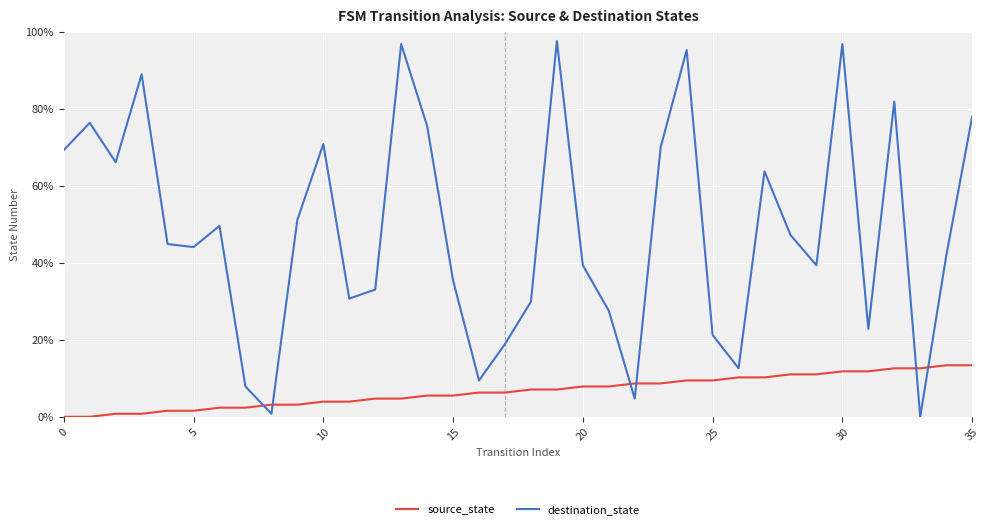

Reading right to left, what are all the values shown in this chart?

source_state: 0.1	0.1	0.1	0.1	0.1	0.1	0.1	0.1	0.1	0.1	0.1	0.1	0.1	0.1	0.1	0.1	0.1	0.1	0.1	0.1	0.1	0.1	0.0	0.0	0.0	0.0	0.0	0.0	0.0	0.0	0.0	0.0	0.0	0.0	0.0	0.0
destination_state: 0.8	0.4	0.0	0.8	0.2	1.0	0.4	0.5	0.6	0.1	0.2	1.0	0.7	0.0	0.3	0.4	1.0	0.3	0.2	0.1	0.4	0.8	1.0	0.3	0.3	0.7	0.5	0.0	0.1	0.5	0.4	0.4	0.9	0.7	0.8	0.7